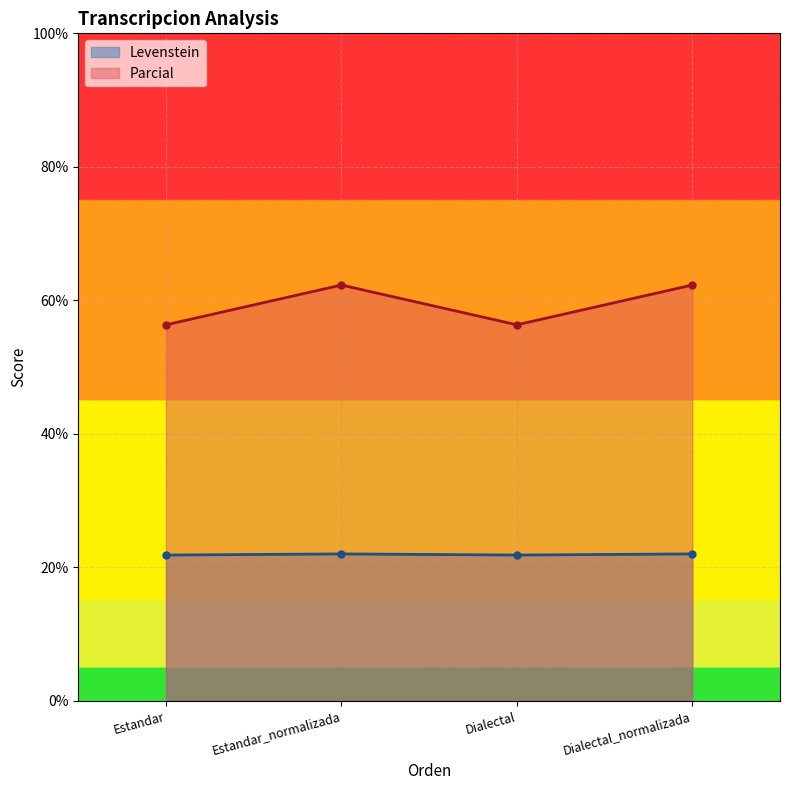

List the series in order of their overall mean, lowest first.

Levenstein, Parcial